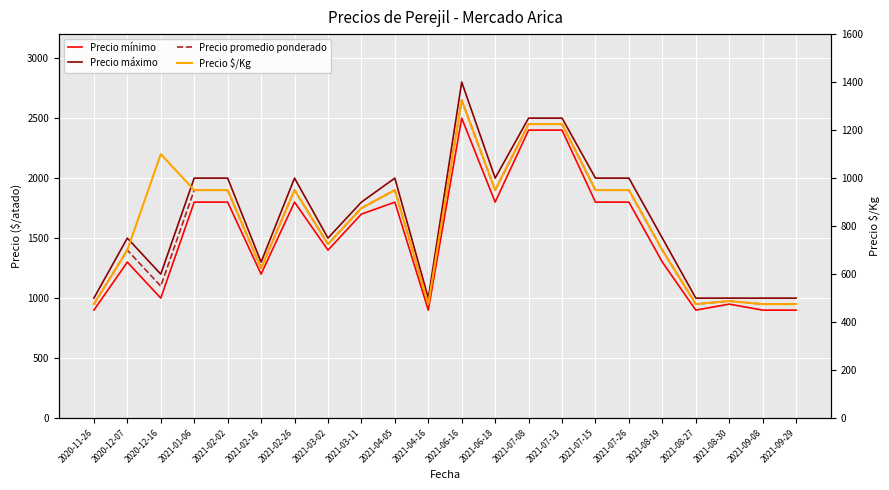

Where is Precio mínimo nearest to the value 1700?

2021-03-11